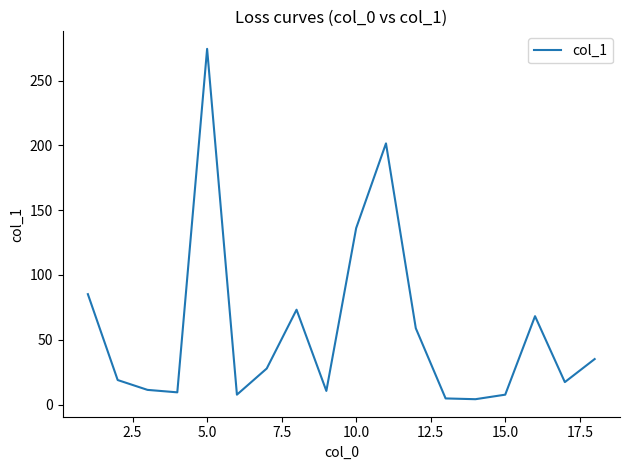

What is the difference between the maximum and minimum values?

270.5